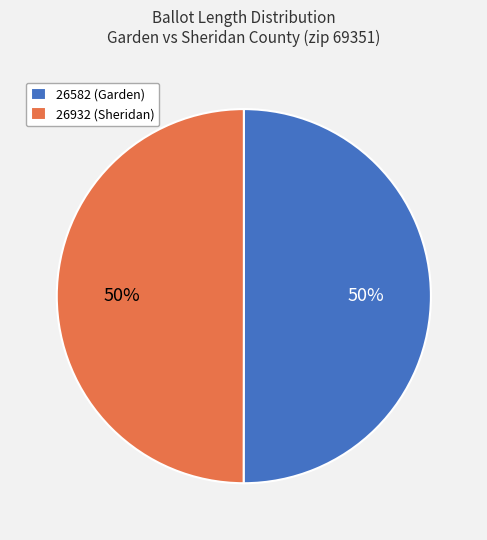

What is the ratio of the value at 26932 (Sheridan) to the value at 26582 (Garden)?

1.0